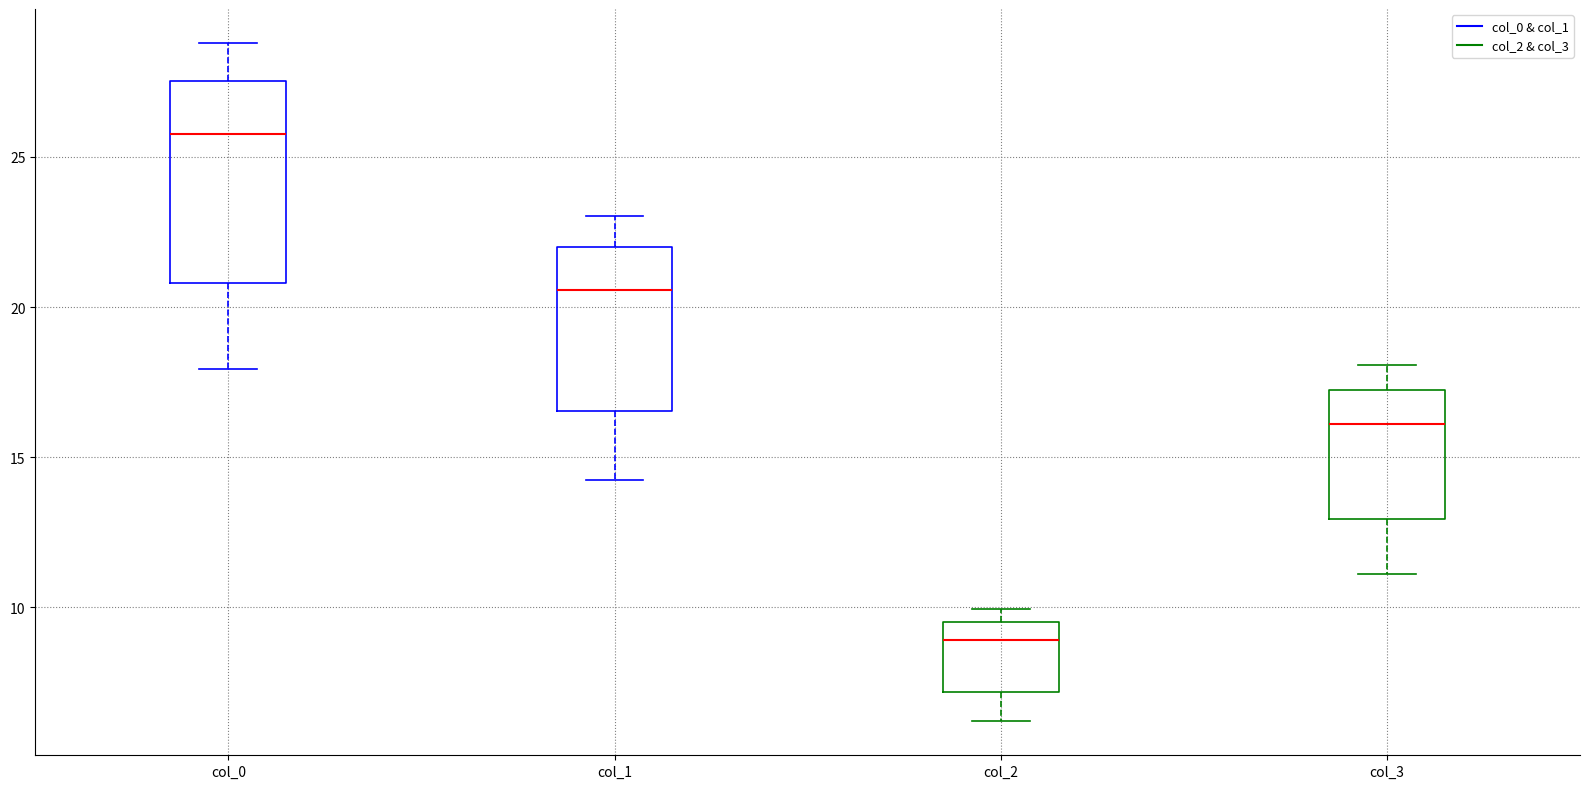

Which box has the highest median line?

col_0